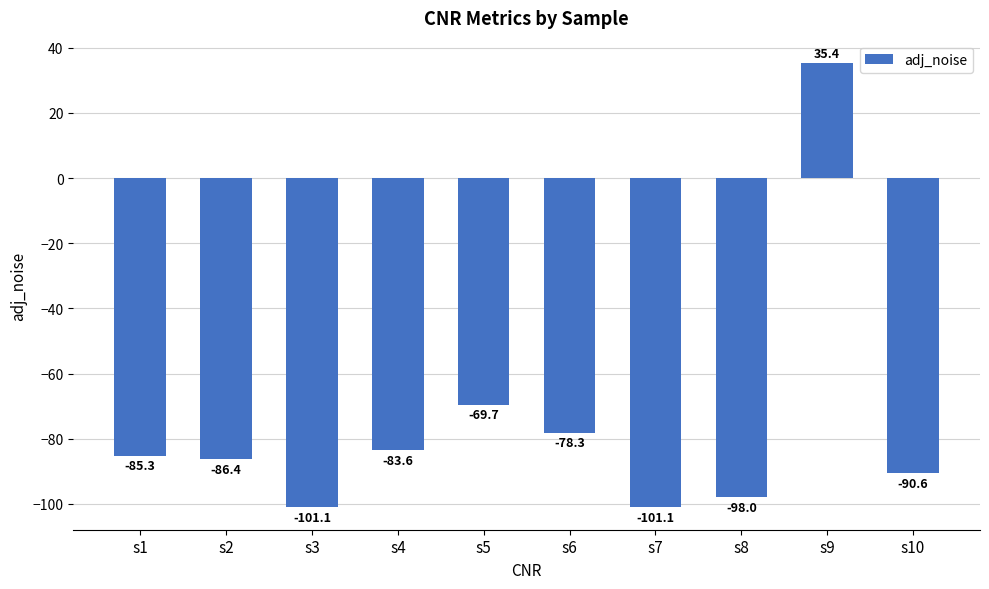

What is the difference between the second highest and second lowest values?

31.4